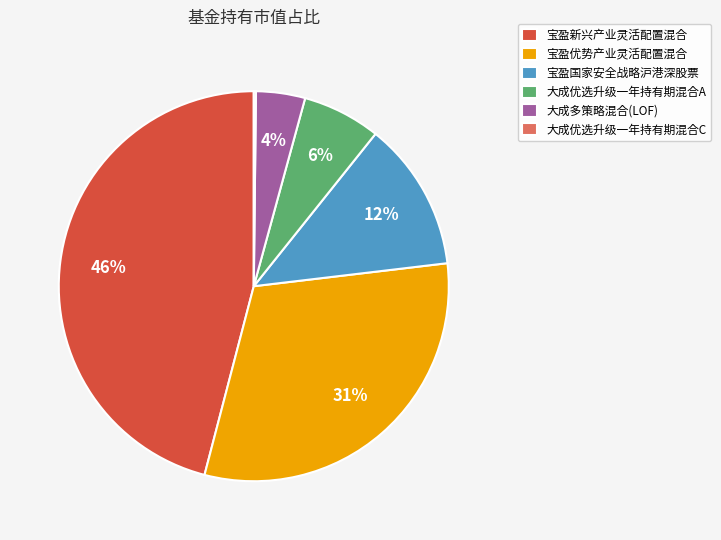

Does 宝盈优势产业灵活配置混合 represent more than half of the total?

No